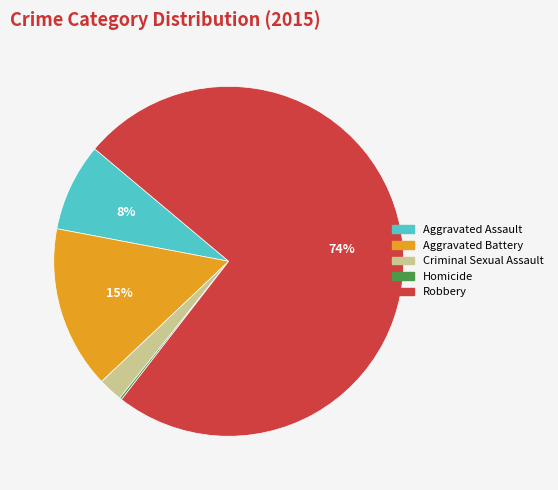

Do Aggravated Assault and Criminal Sexual Assault together represent more than half of the pie?

No